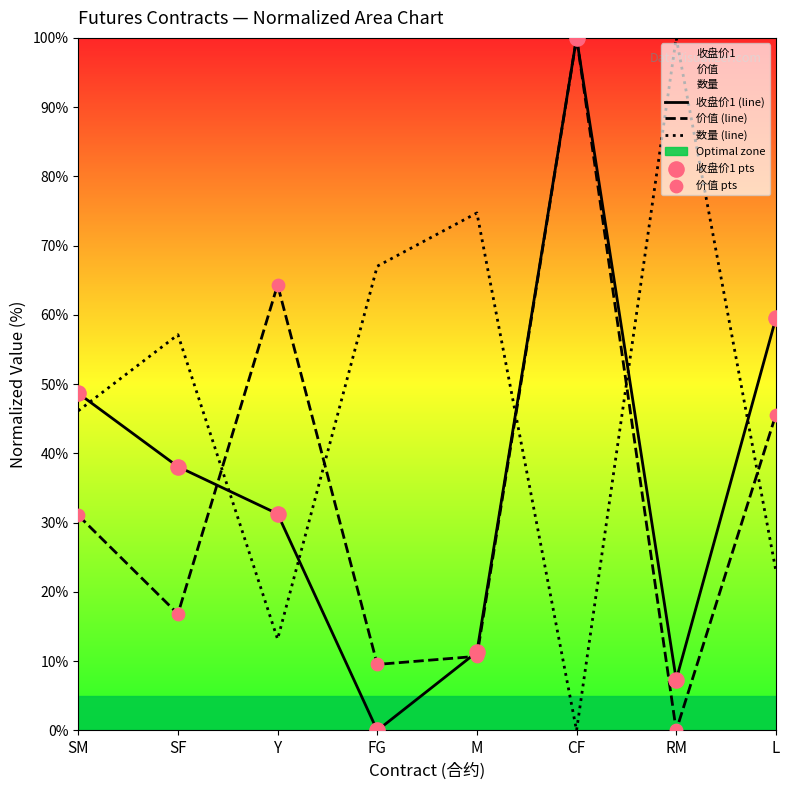

Is the value of 数量 (line) at L greater than the value of 收盘价1 (line) at RM?

Yes